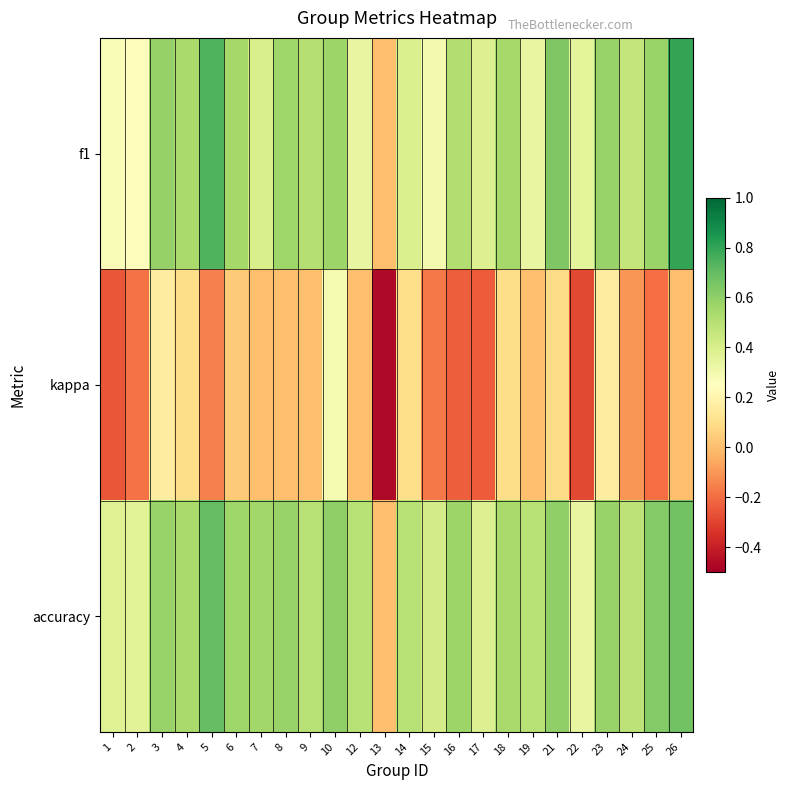

Reading left to right, transcribe all the data shown in this chart.

f1: 1=0.3	2=0.2	3=0.6	4=0.5	5=0.7	6=0.6	7=0.4	8=0.6	9=0.5	10=0.6	12=0.3	13=0.0	14=0.4	15=0.3	16=0.5	17=0.4	18=0.5	19=0.3	21=0.6	22=0.3	23=0.6	24=0.5	25=0.6	26=0.8
kappa: 1=-0.2	2=-0.2	3=0.2	4=0.1	5=-0.2	6=0.0	7=0.0	8=0.0	9=0.0	10=0.3	12=0.0	13=-0.5	14=0.1	15=-0.2	16=-0.2	17=-0.2	18=0.1	19=0.0	21=0.1	22=-0.3	23=0.2	24=-0.1	25=-0.2	26=0.0
accuracy: 1=0.4	2=0.4	3=0.6	4=0.5	5=0.7	6=0.6	7=0.6	8=0.6	9=0.5	10=0.6	12=0.5	13=0.0	14=0.5	15=0.4	16=0.6	17=0.4	18=0.5	19=0.5	21=0.6	22=0.3	23=0.6	24=0.5	25=0.6	26=0.7